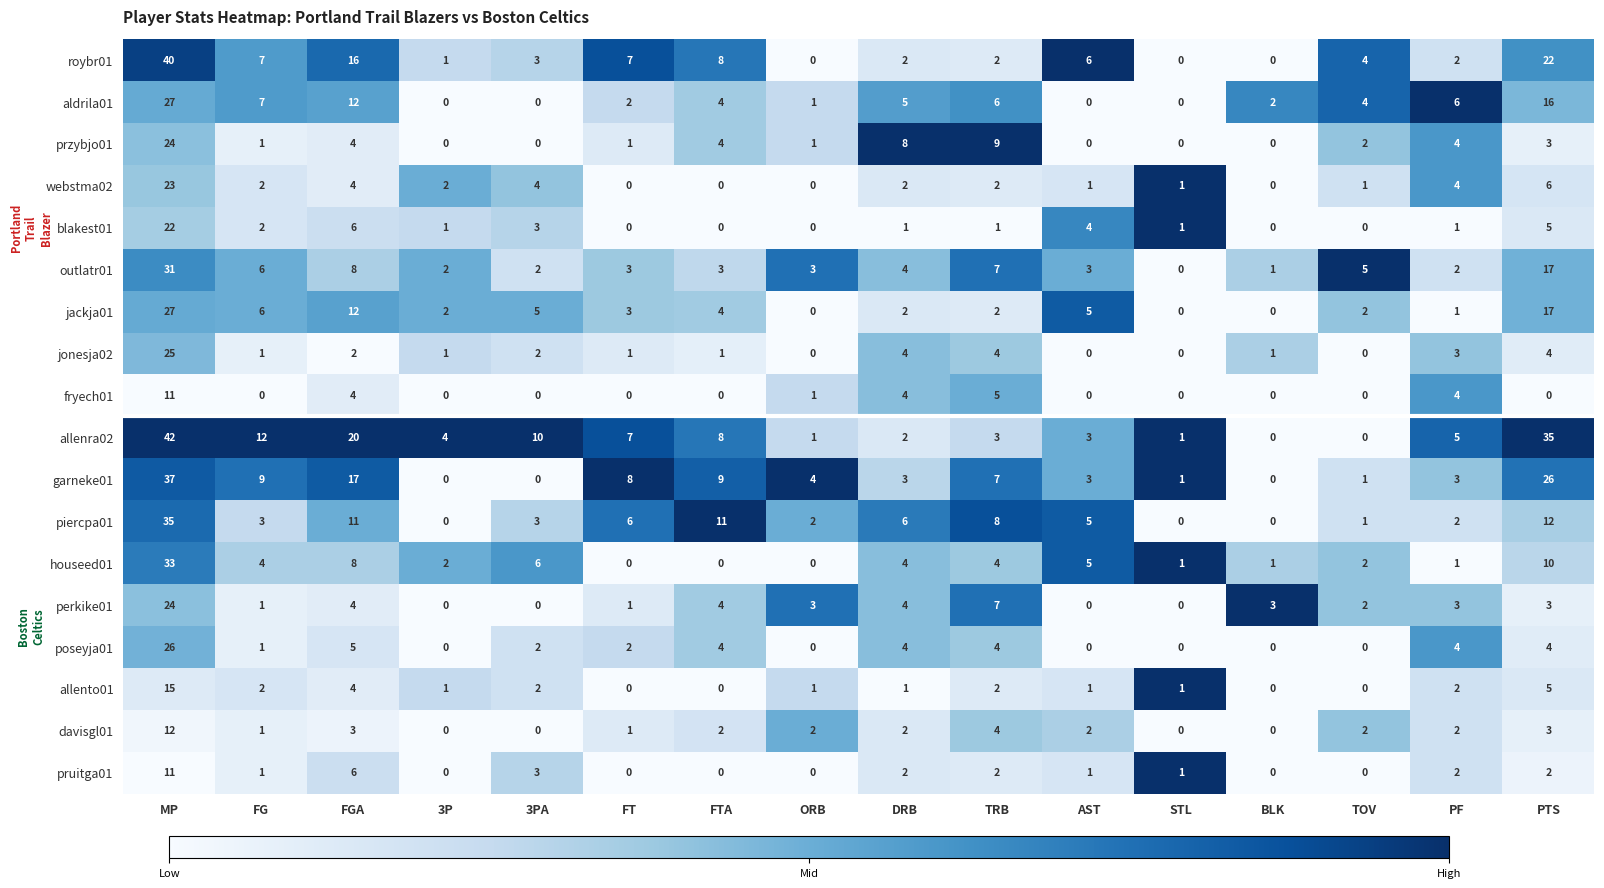

What is the maximum value for piercpa01?

35